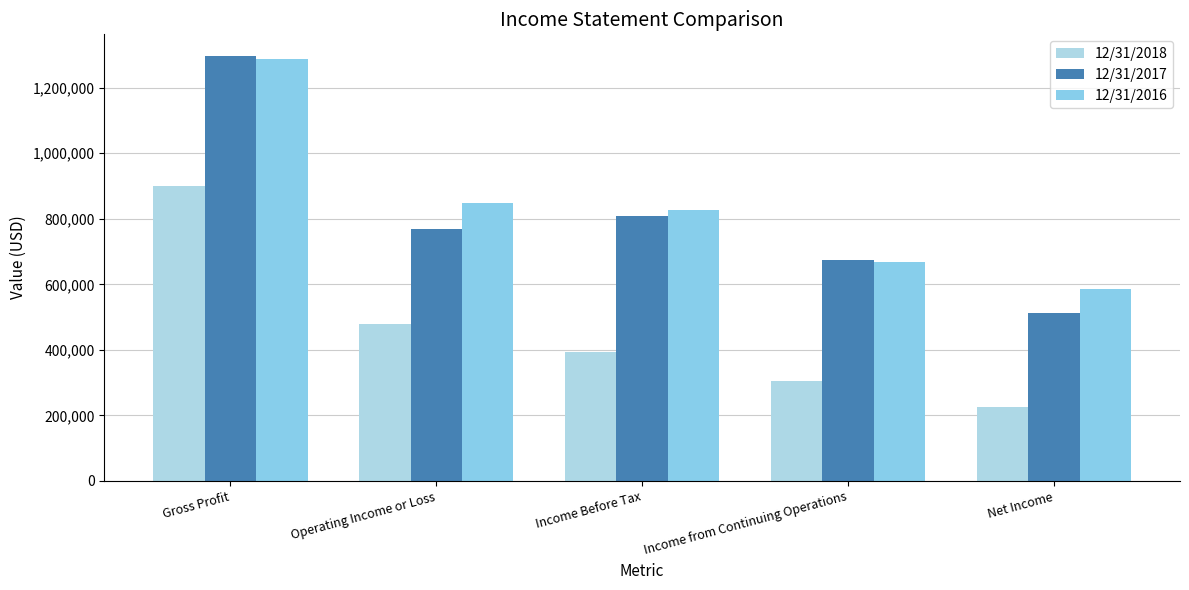

What is the label of the 5th bar from the left?

Net Income